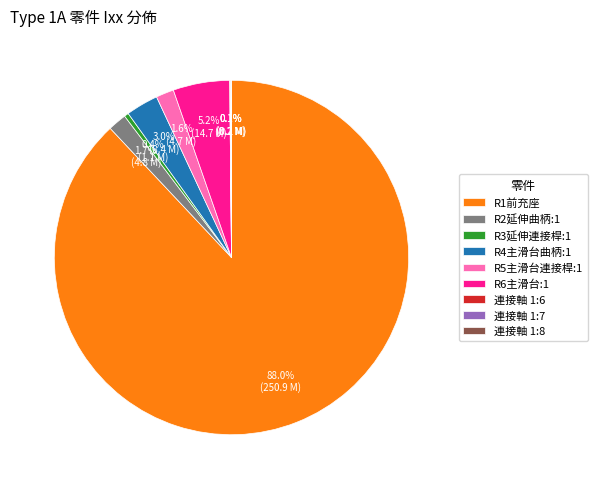

True or false: R1前充座 accounts for 88% of the total.

True